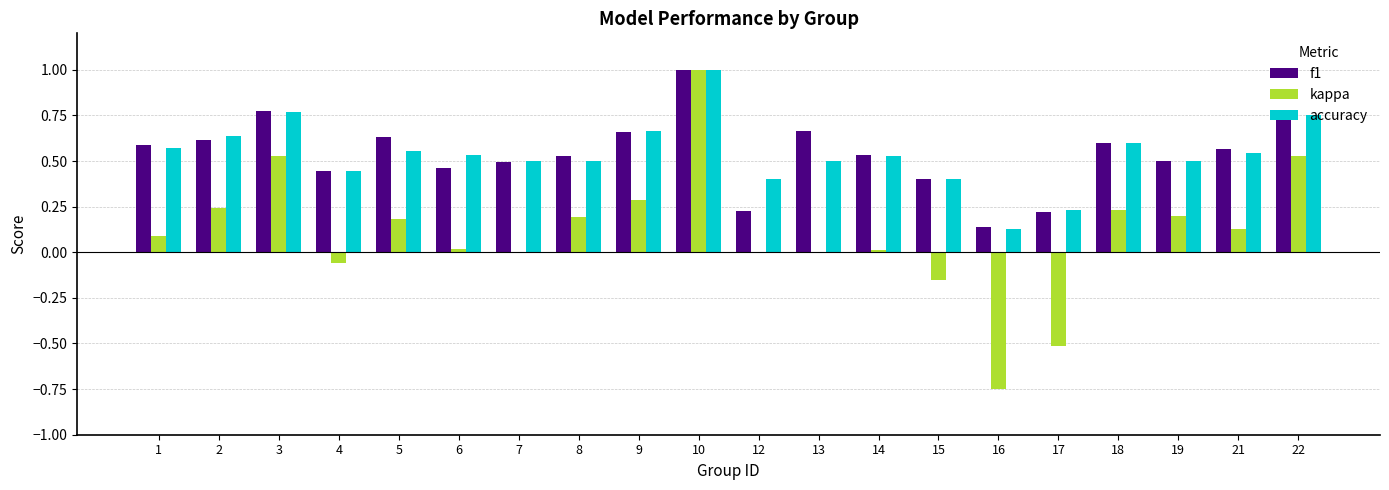

What is the total value across all series at 21?

1.2